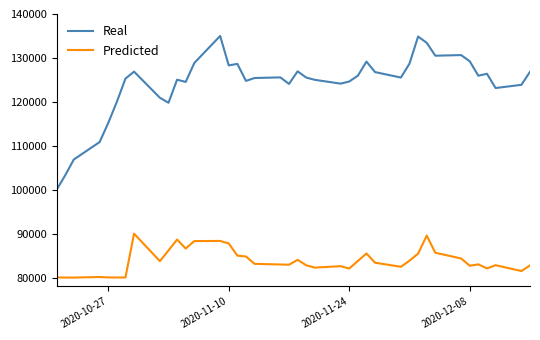

What is the maximum value for Predicted?

90000.0